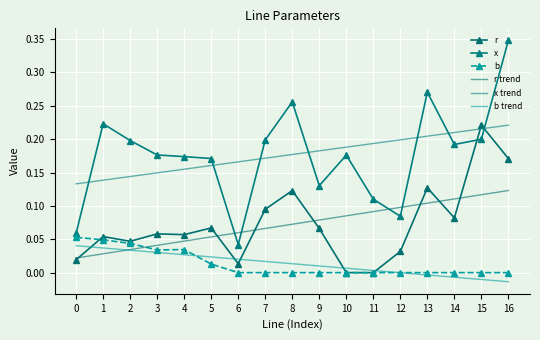

What is the value of the x point at the 12th from the left?

0.1